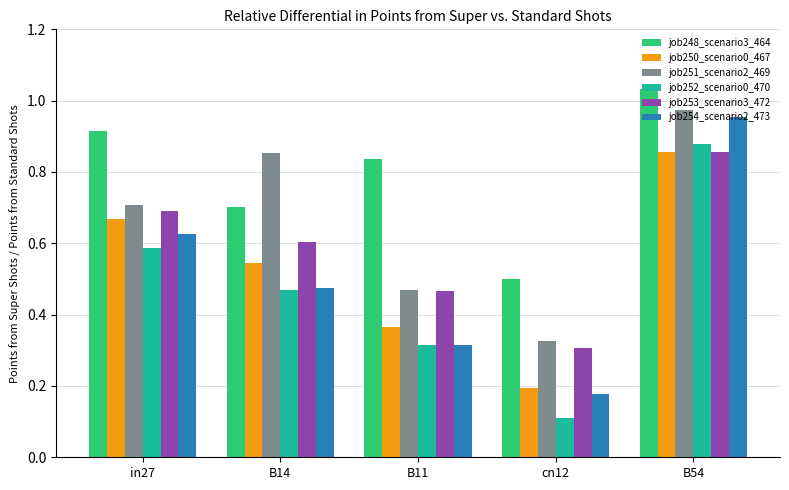

How many series are shown in this chart?

6